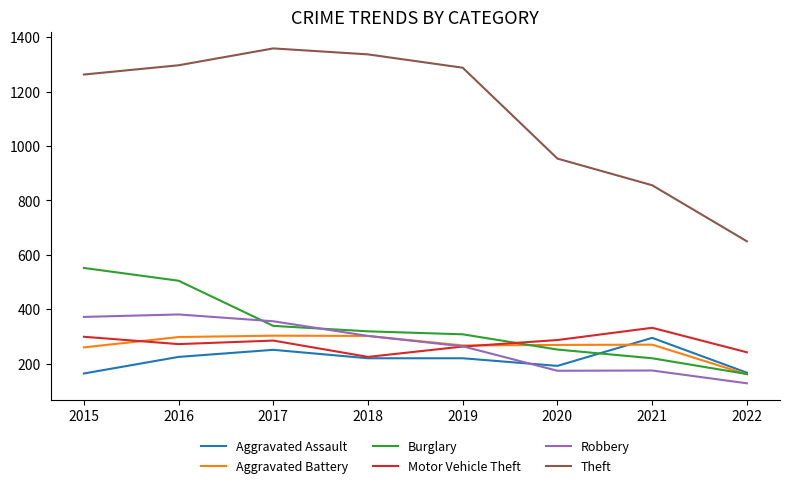

How many lines are shown in the chart?

6